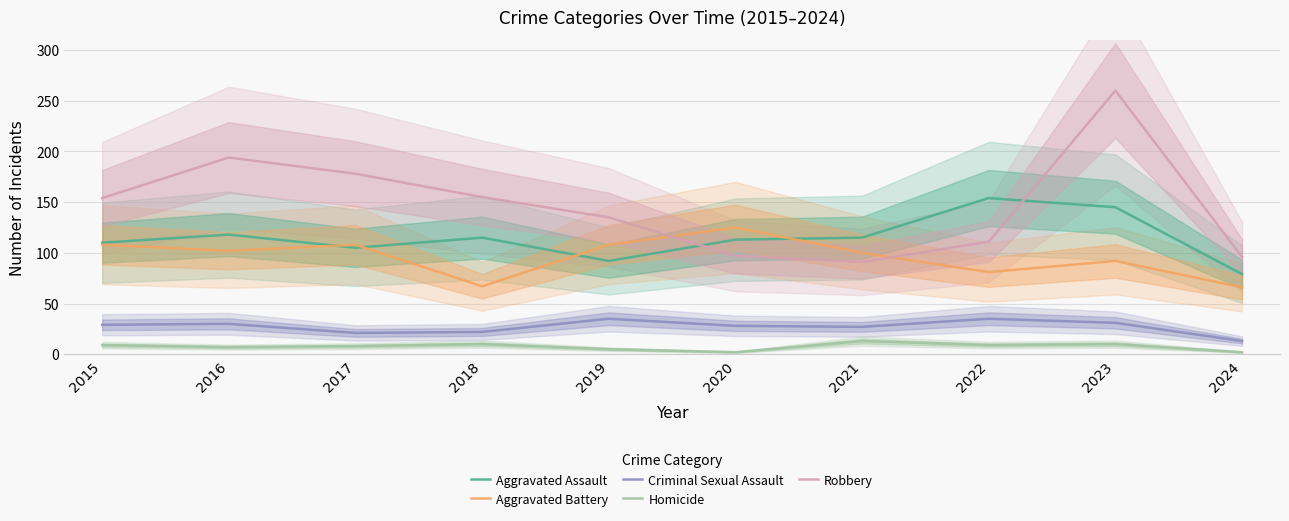

How many data points in Robbery are less than 154?

5